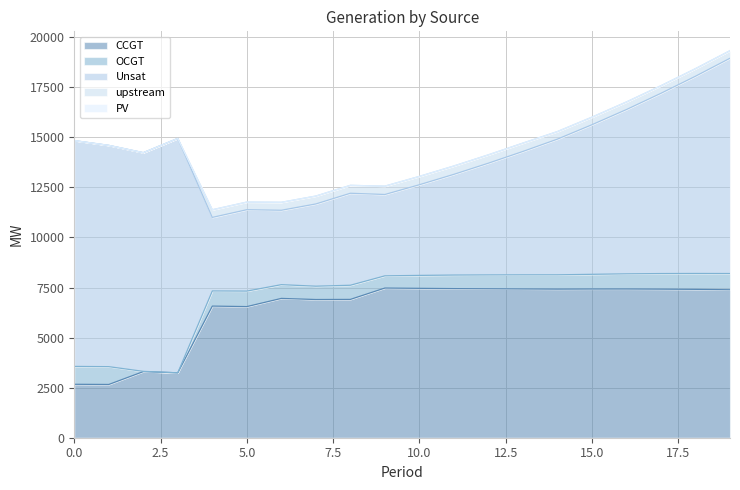

True or false: CCGT and PV cross at least once.

False